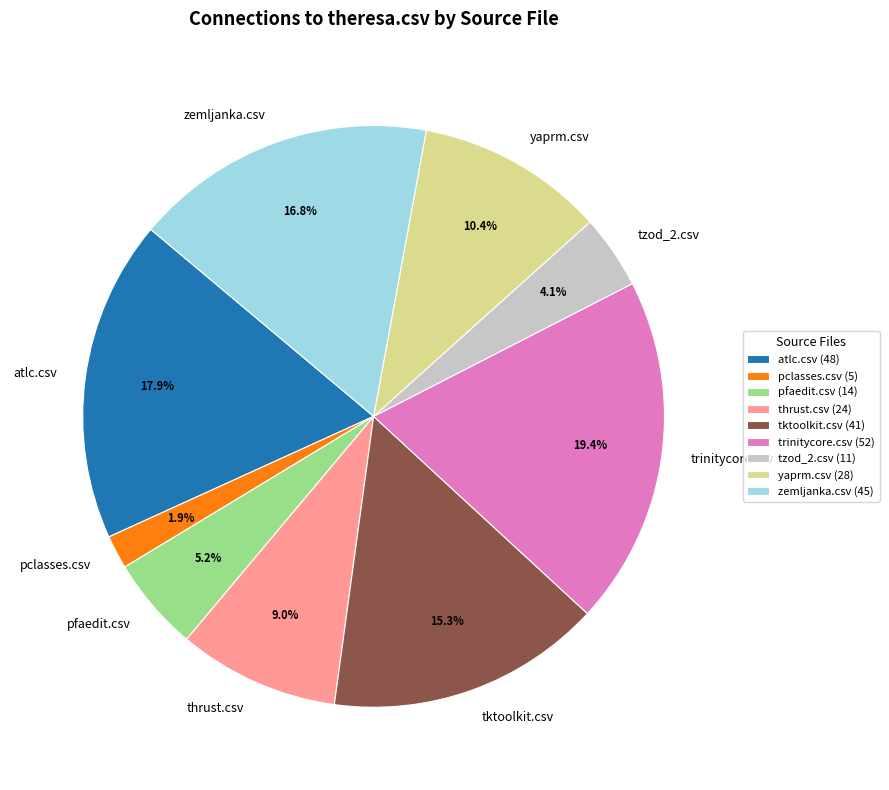

Count the number of slices in the pie.

9